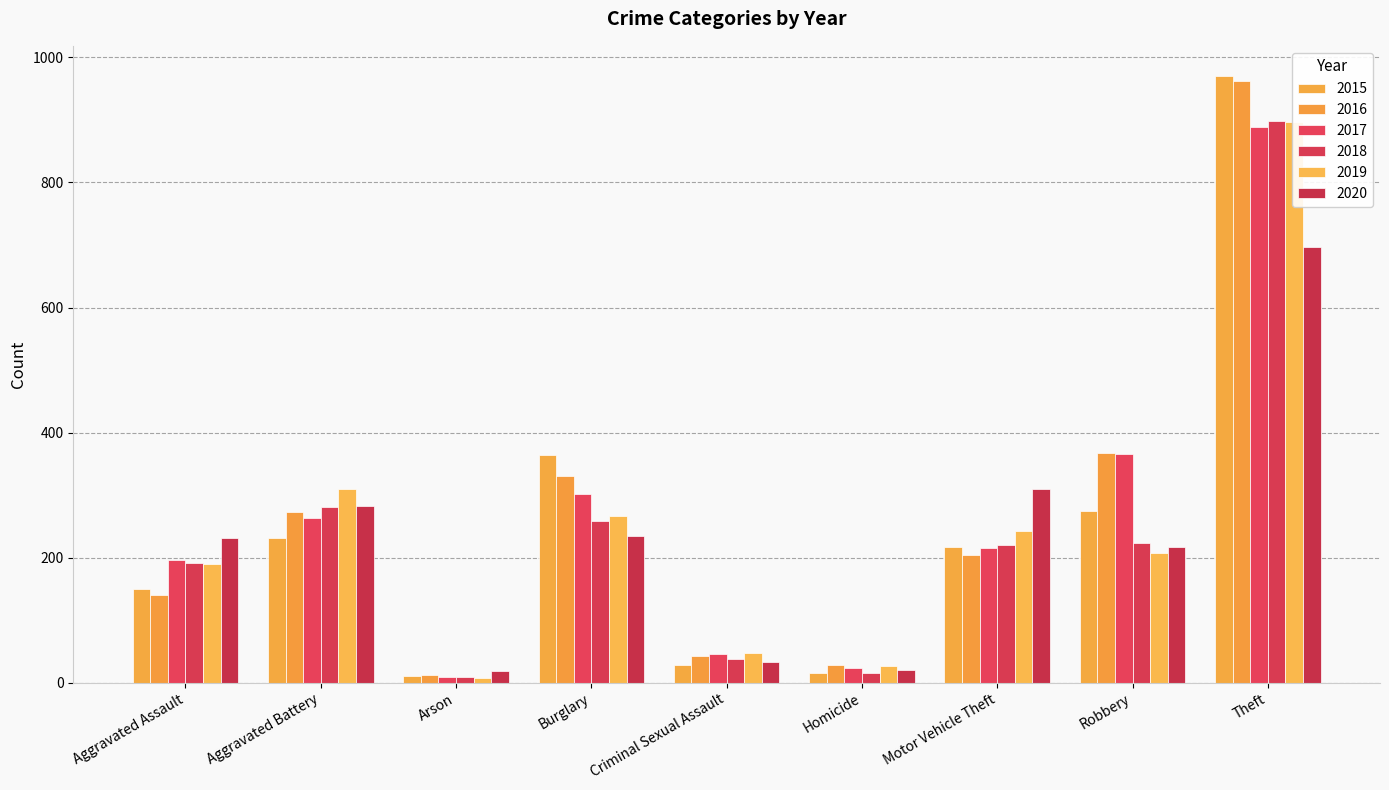

How many bars are there in each group?

6